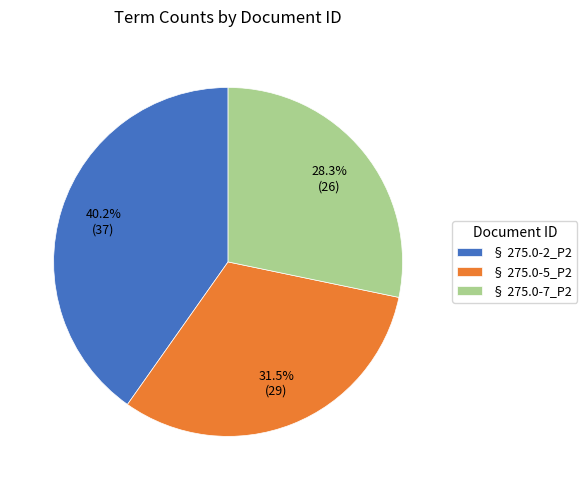

To the nearest percent, what is the difference between the largest and smallest slice percentages?

12%